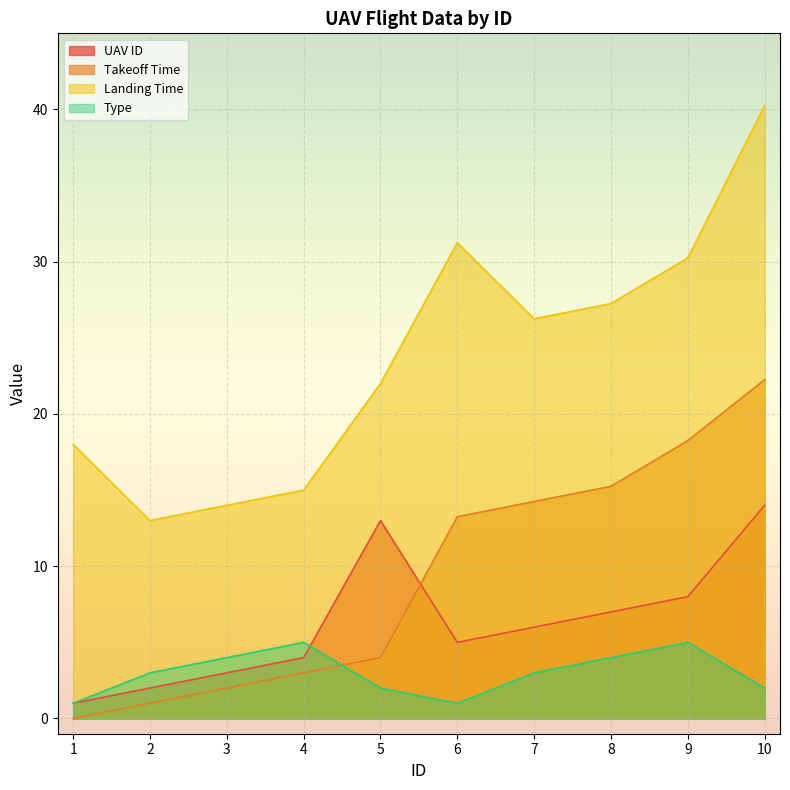

The Type series shows 3.0 at 2. True or false?

True